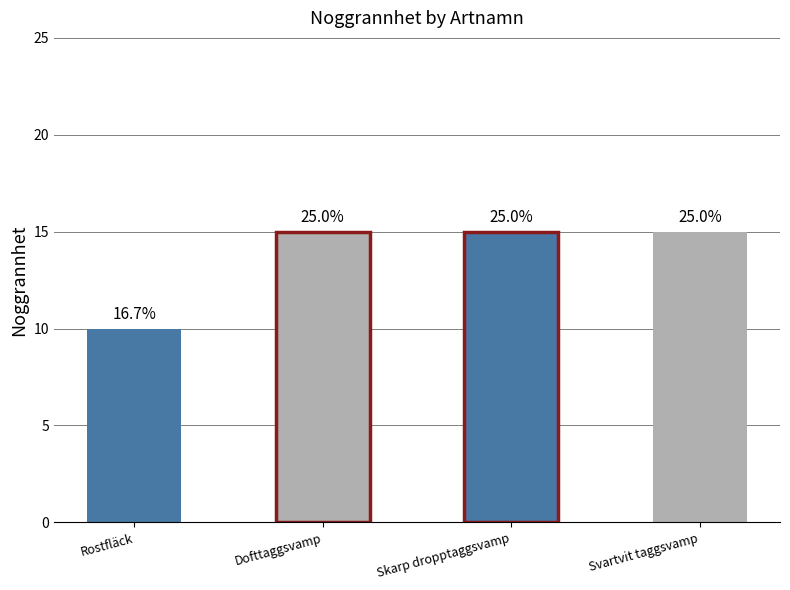

The chart shows a value of 10 at Rostfläck. True or false?

True